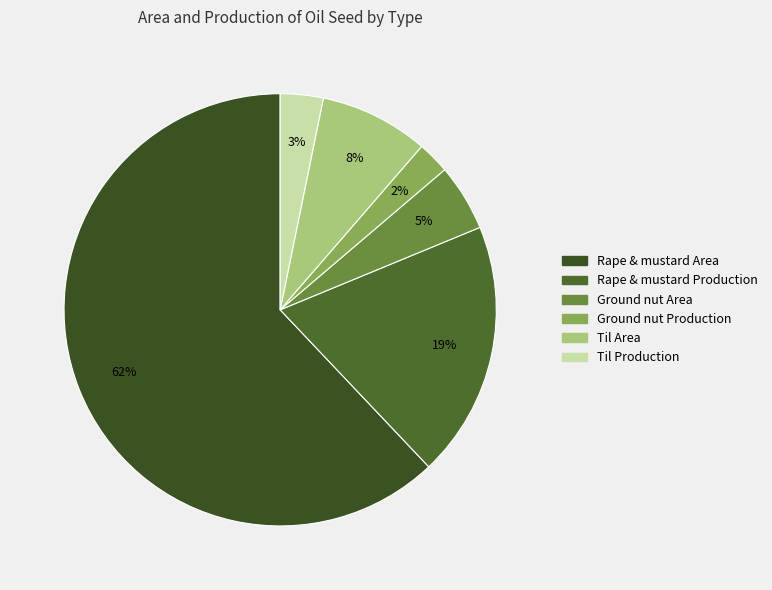

To the nearest percent, what is the difference between the Til Area and Ground nut Production slice percentages?

6%